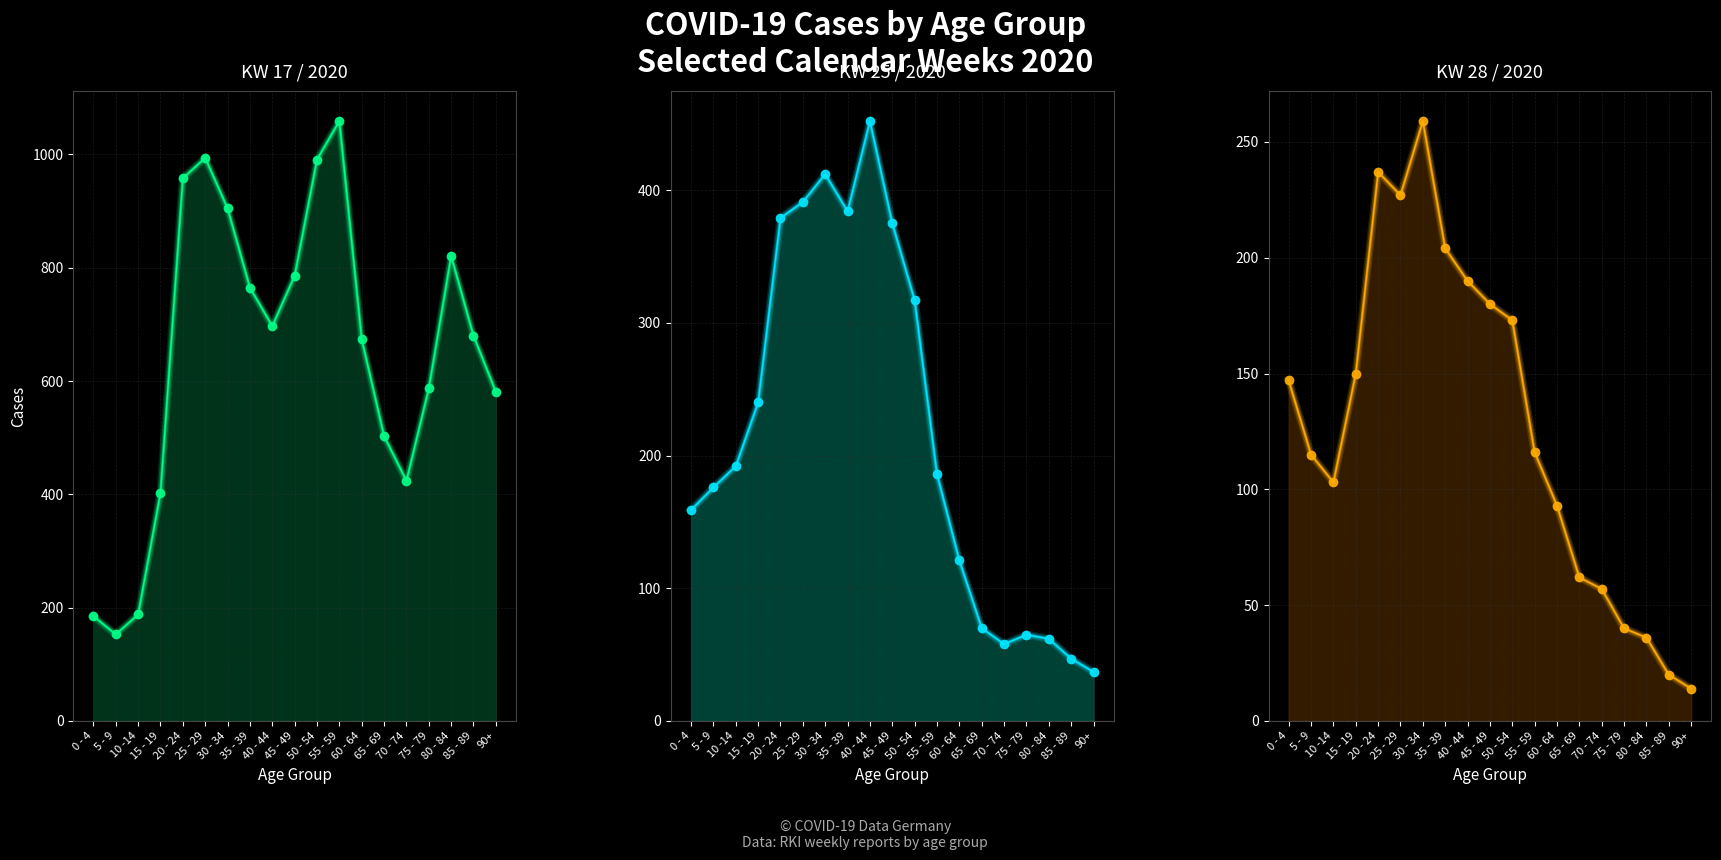

Between 5 - 9 and 50 - 54, which series saw the biggest shift?

KW17 (2020_17)